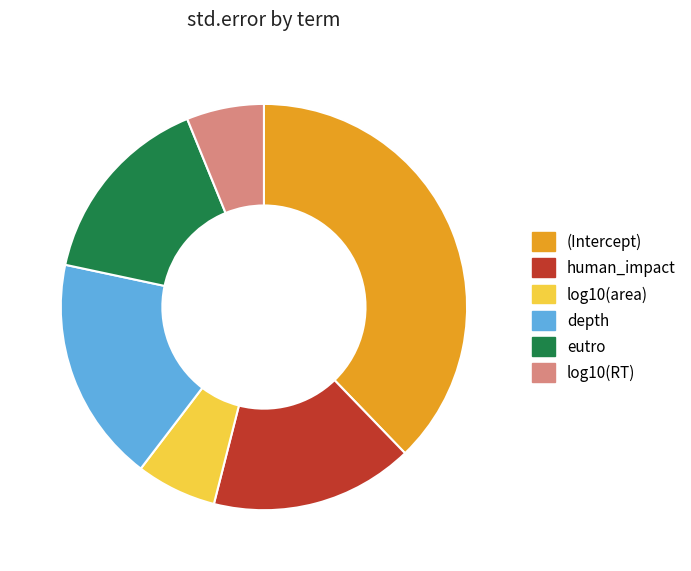

Does depth represent more than half of the total?

No